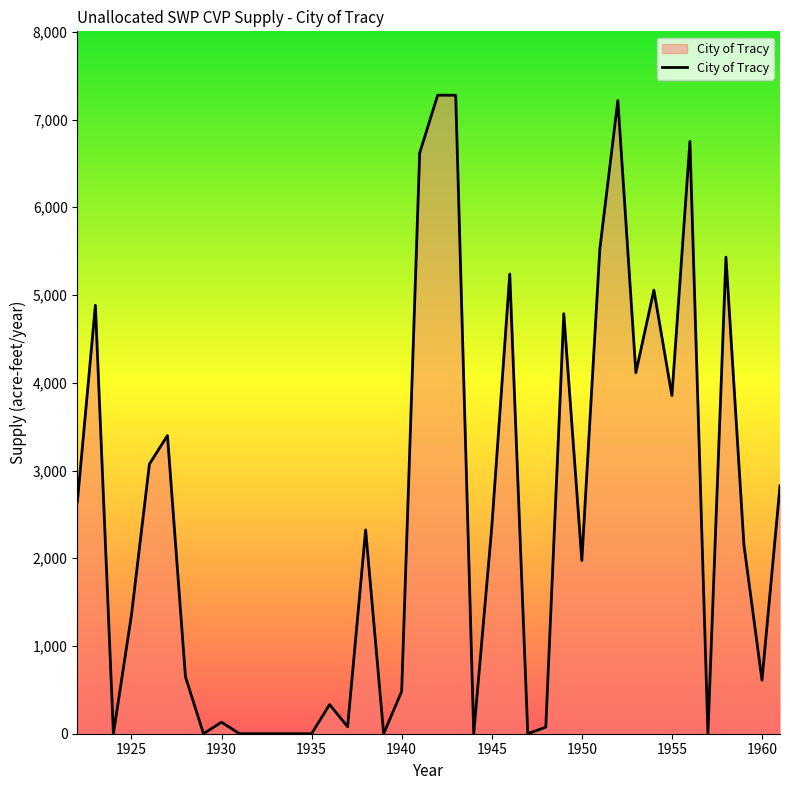

What is the maximum value shown in the chart?

7277.7